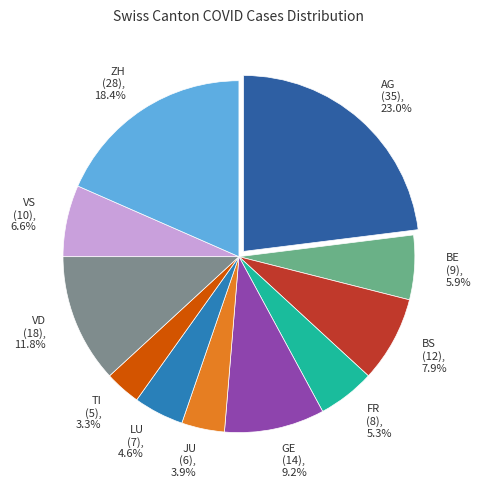

Combined, do JU and AG account for over 50%?

No